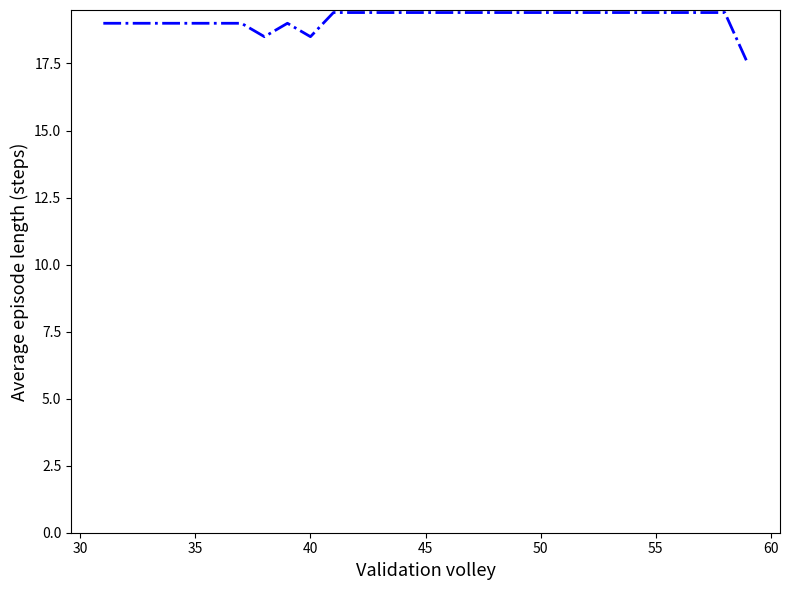

What is the minimum value shown in the chart?

17.5